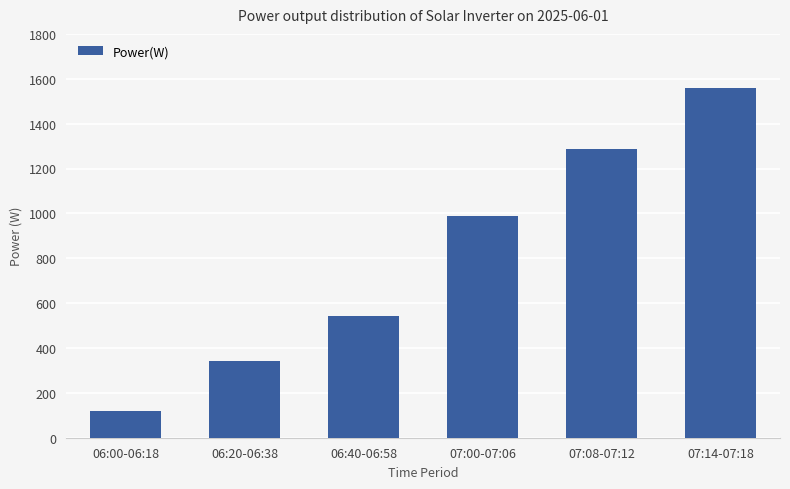

Rank the categories by value from lowest to highest.

06:00-06:18, 06:20-06:38, 06:40-06:58, 07:00-07:06, 07:08-07:12, 07:14-07:18